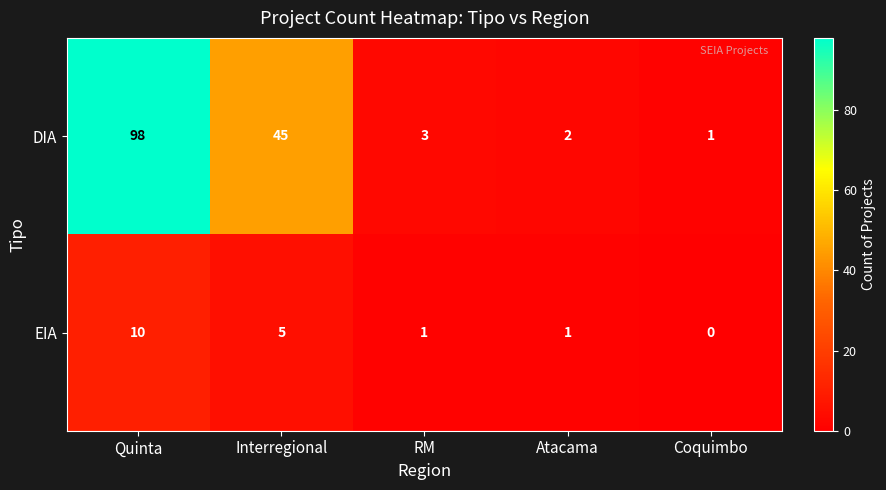

Reading left to right, extract all data points from this chart.

DIA: 98	45	3	2	1
EIA: 10	5	1	1	0